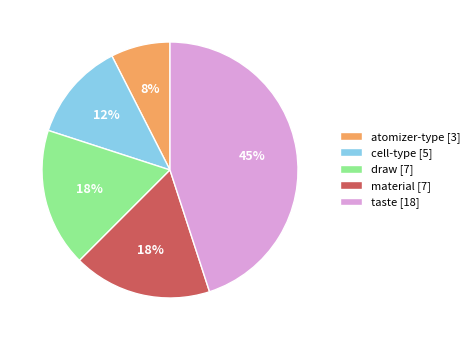

Is the sum of material [7] and atomizer-type [3] greater than half?

No